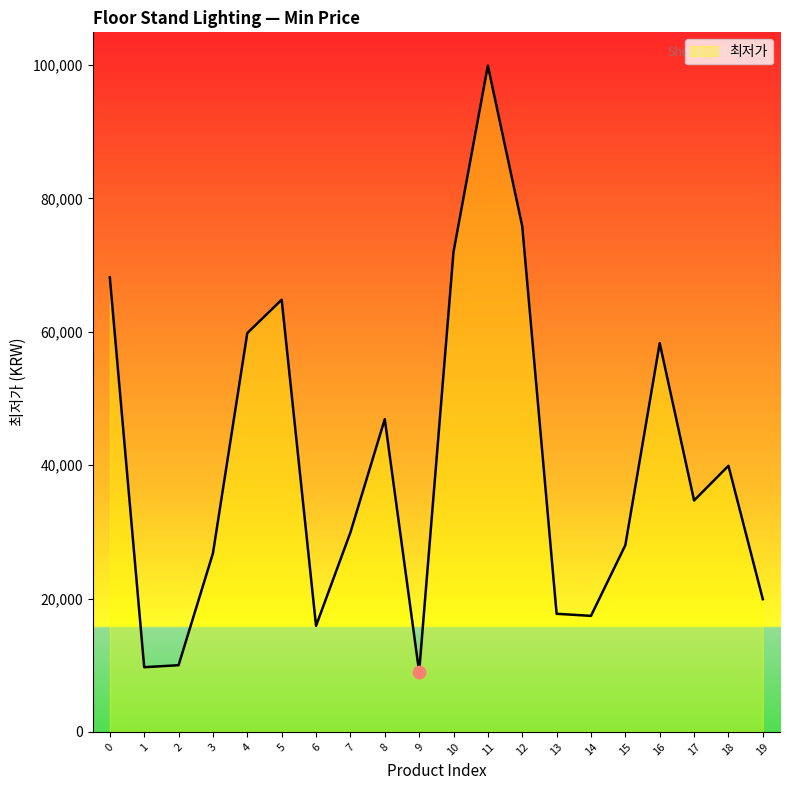

What is the ratio of the value at 1 to the value at 0?

0.1